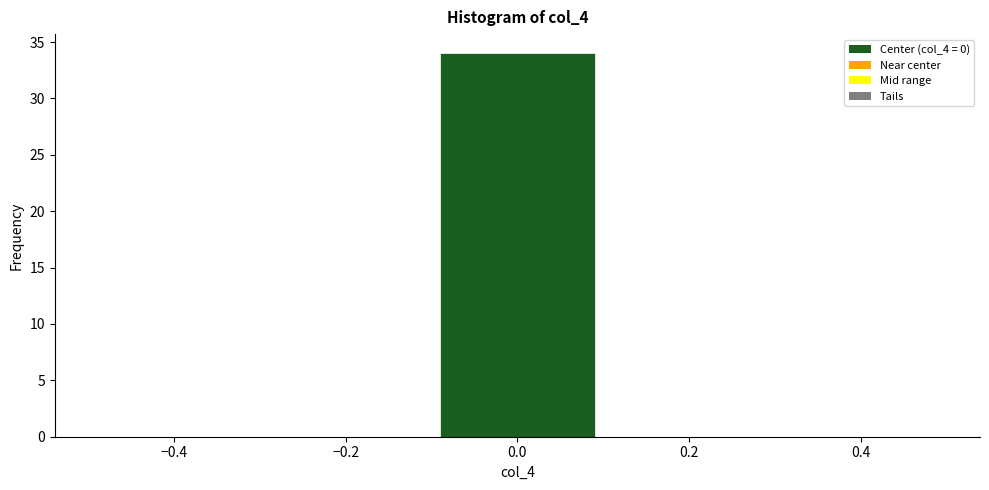

Reading left to right, list every bar in this chart as the range it spans on the x-axis followed by its height. The values are not printed on the chart, so give them approximately, as read against the axis.

-0.5 to -0.3: 0
-0.3 to -0.1: 0
-0.1 to 0.1: 34
0.1 to 0.3: 0
0.3 to 0.5: 0